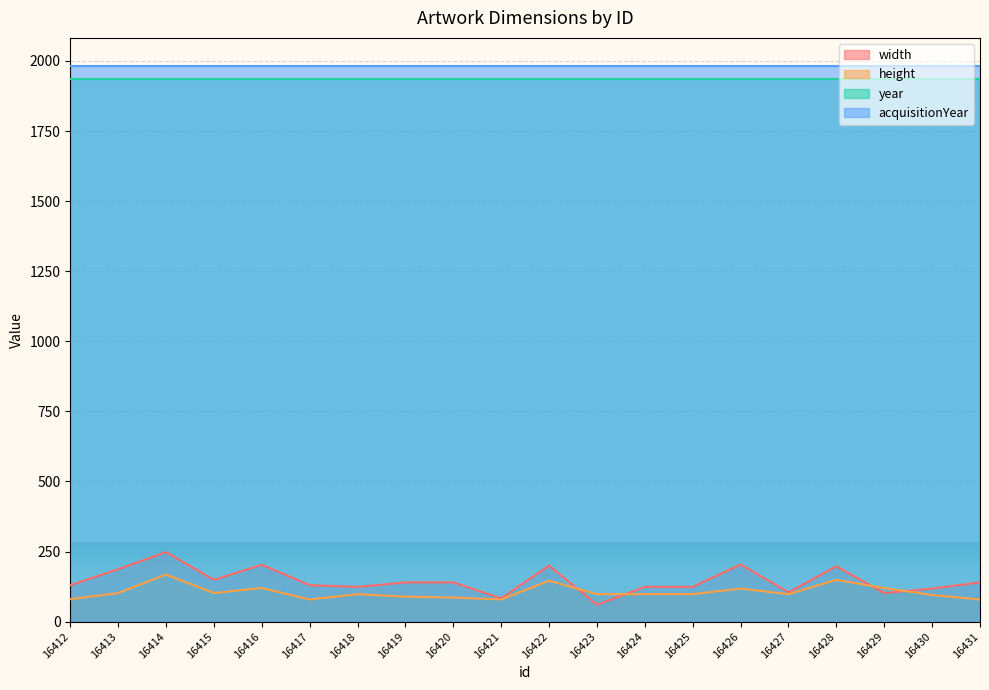

What is the minimum value shown in the chart?

60